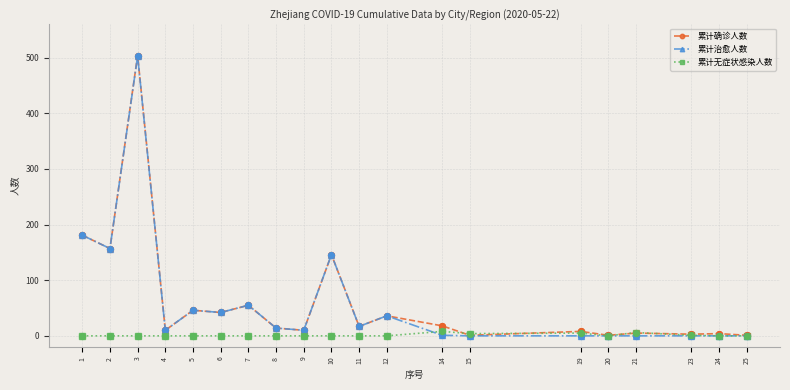

True or false: 累计治愈人数 has more than 1 interior local peaks.

True